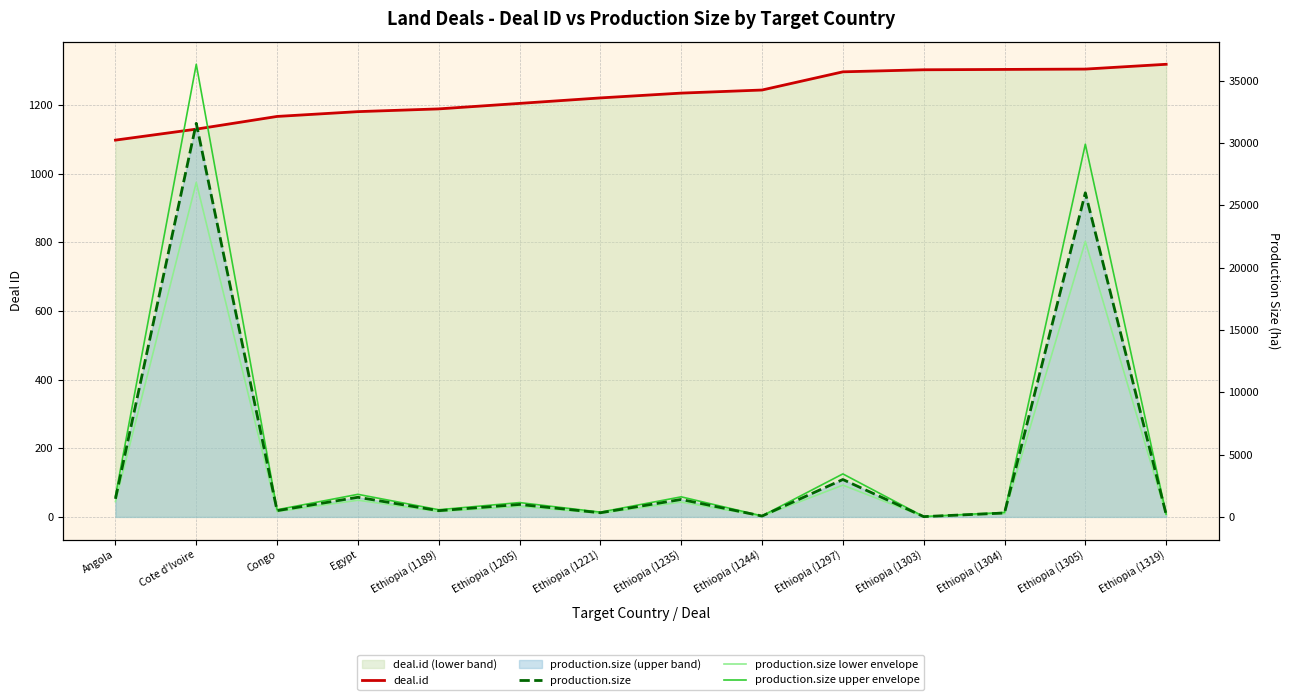

Which category has the highest value across all series?

Cote d'Ivoire